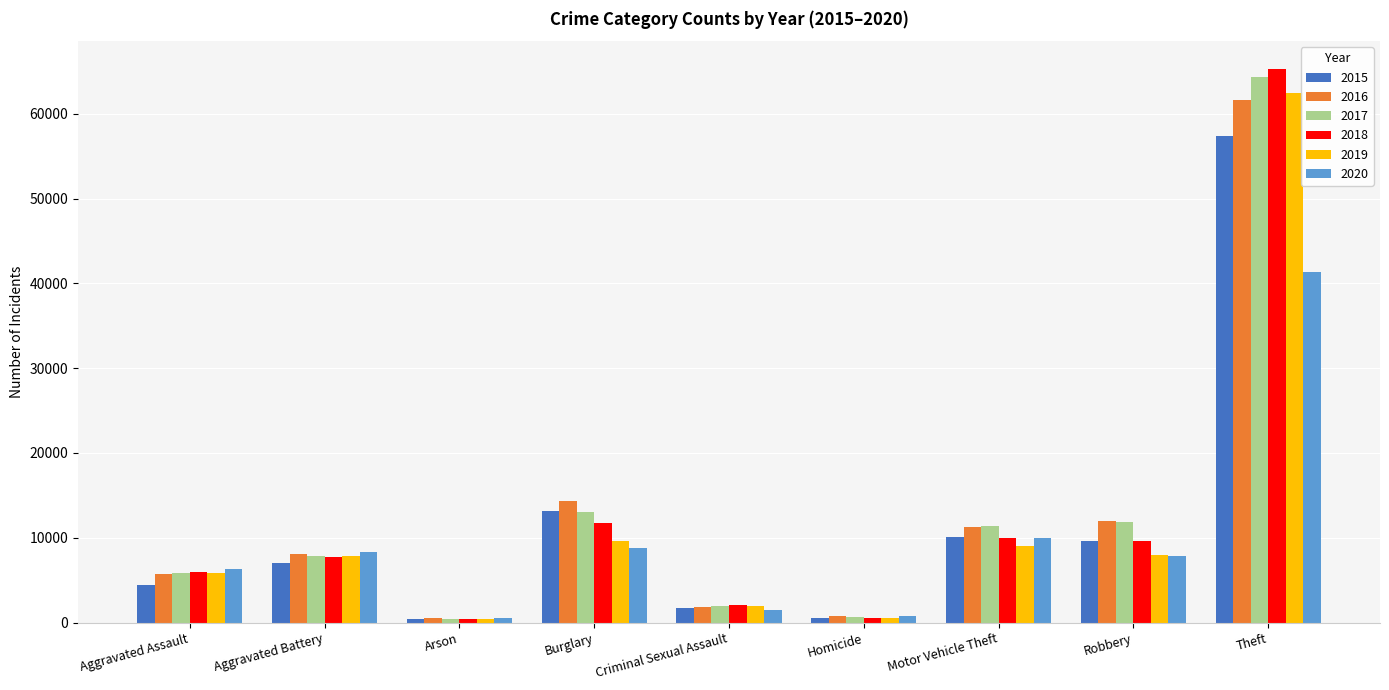

Which series has the widest spread of values?

2018